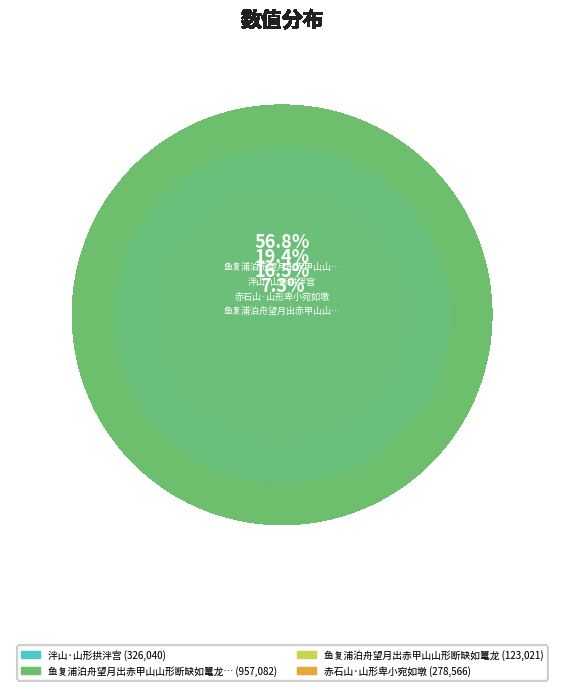

Which has a higher value, 泮山·山形拱泮宫 or 赤石山·山形卑小宛如墩?

泮山·山形拱泮宫